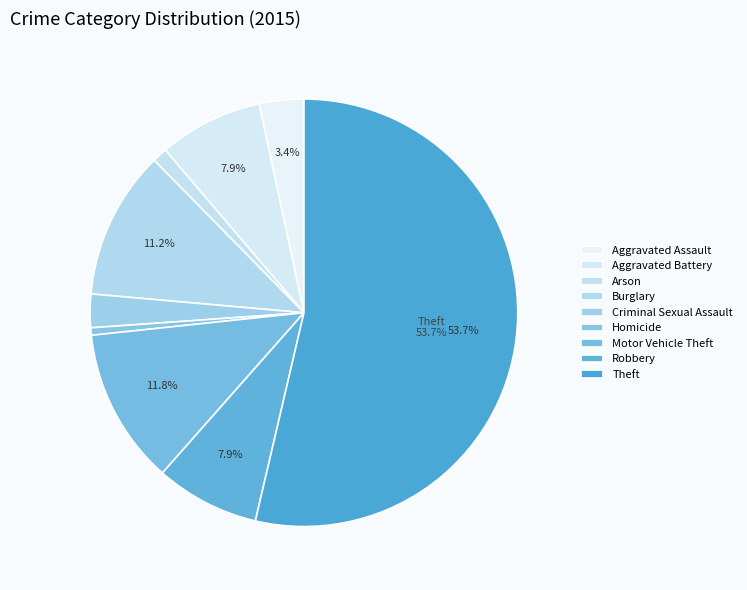

To the nearest percent, what portion does Aggravated Assault represent?

3%